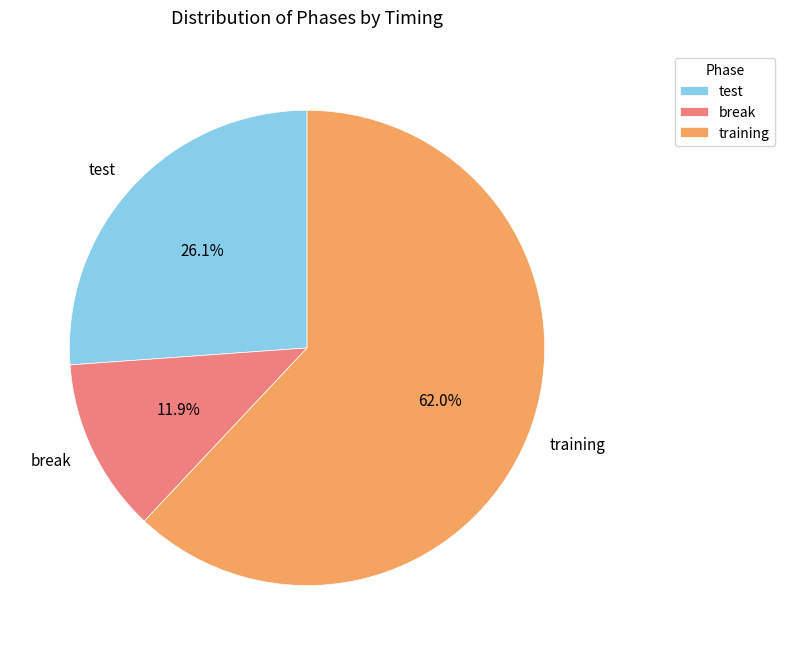

To the nearest percent, what is the combined percentage of break and test?

38%